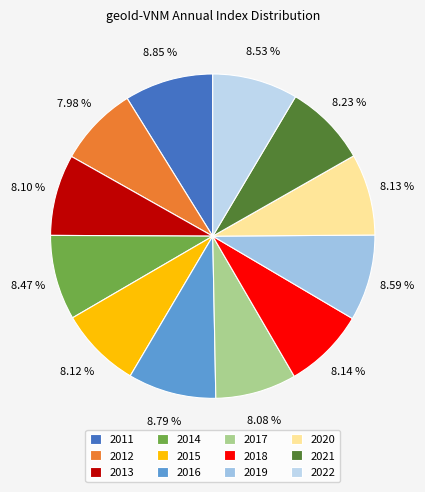

To the nearest percent, what is the difference between the largest and smallest slice percentages?

1%